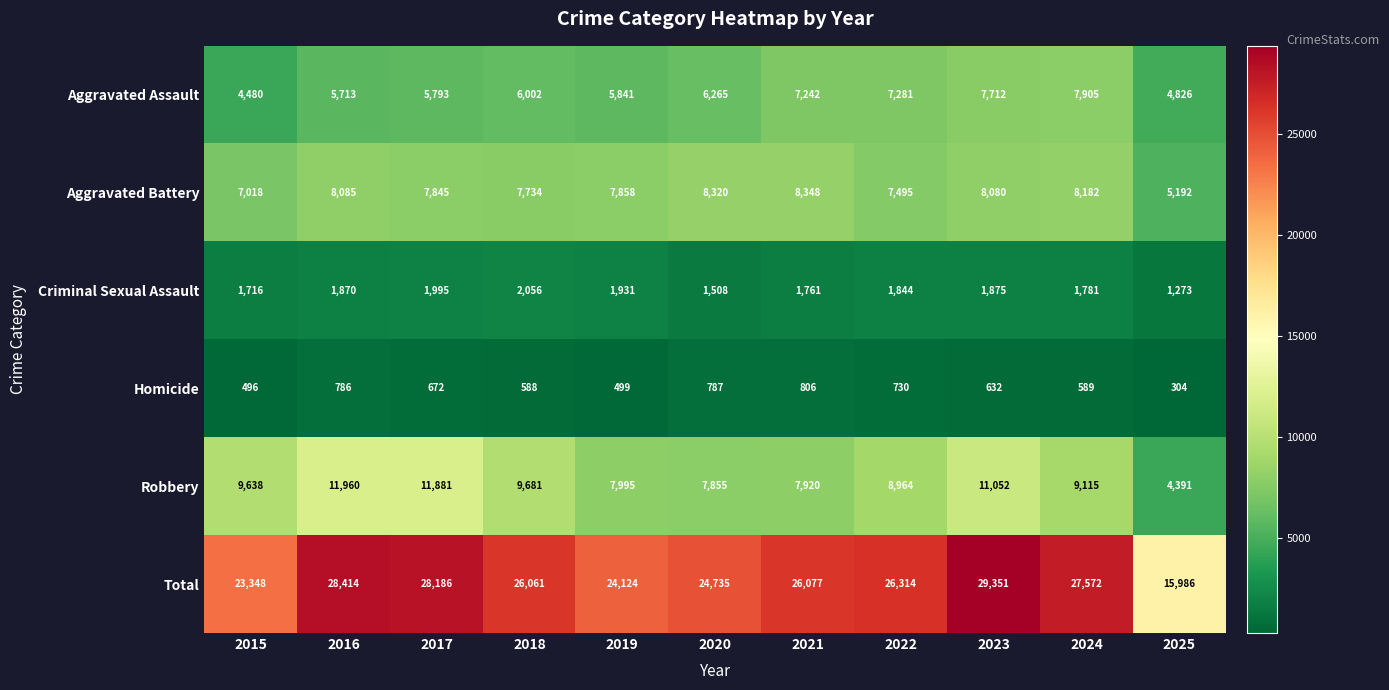

What is the sum of all Criminal Sexual Assault values?

19610